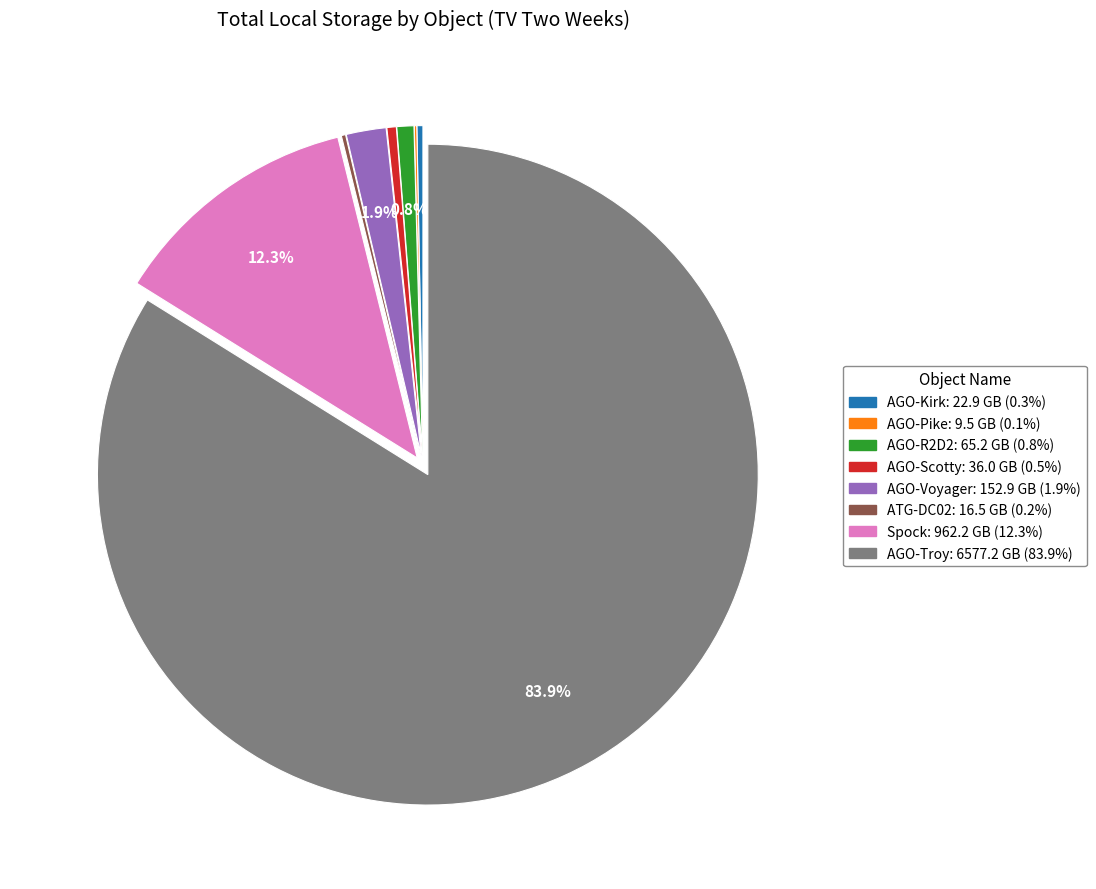

To the nearest percent, what is the difference between the largest and smallest slice percentages?

84%